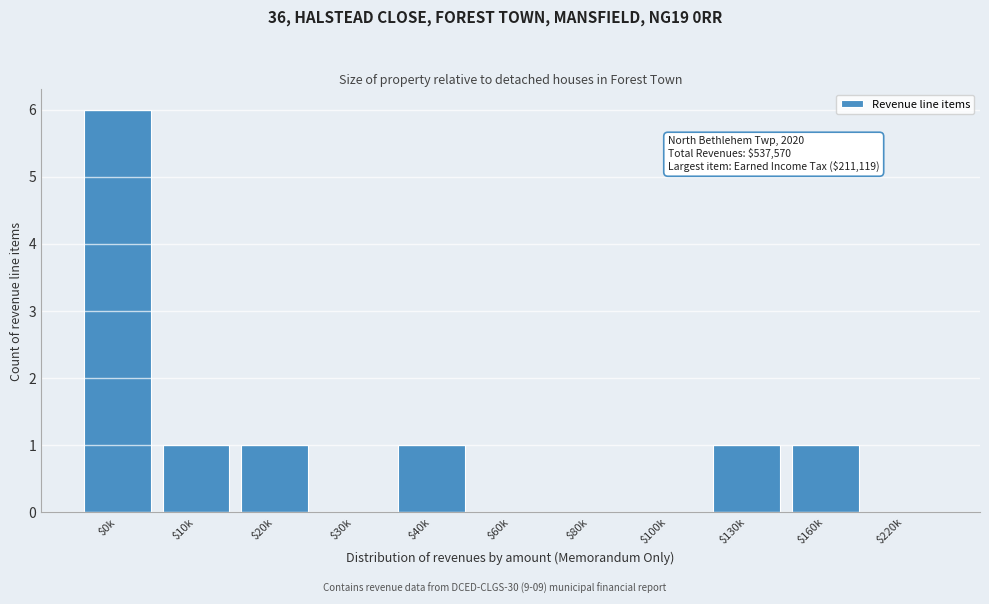

What is the greatest value displayed?

6